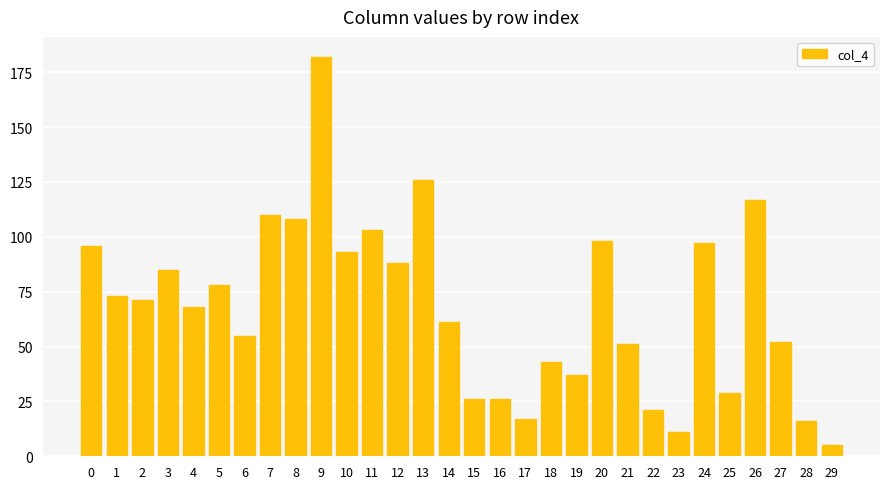

Reading left to right, list all the values displayed in this chart.

96	73	71	85	68	78	55	110	108	182	93	103	88	126	61	26	26	17	43	37	98	51	21	11	97	29	117	52	16	5